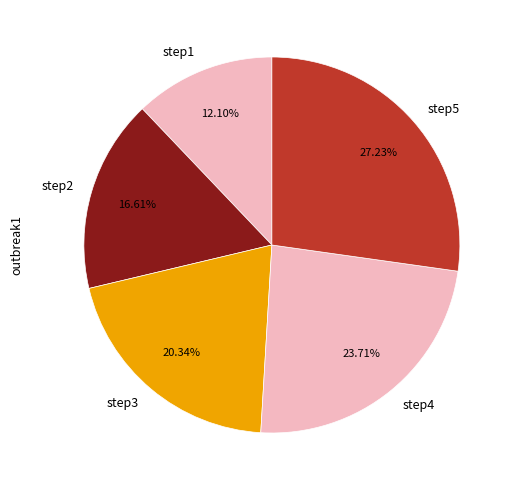

How much of the chart is everything except step5?

72.8%